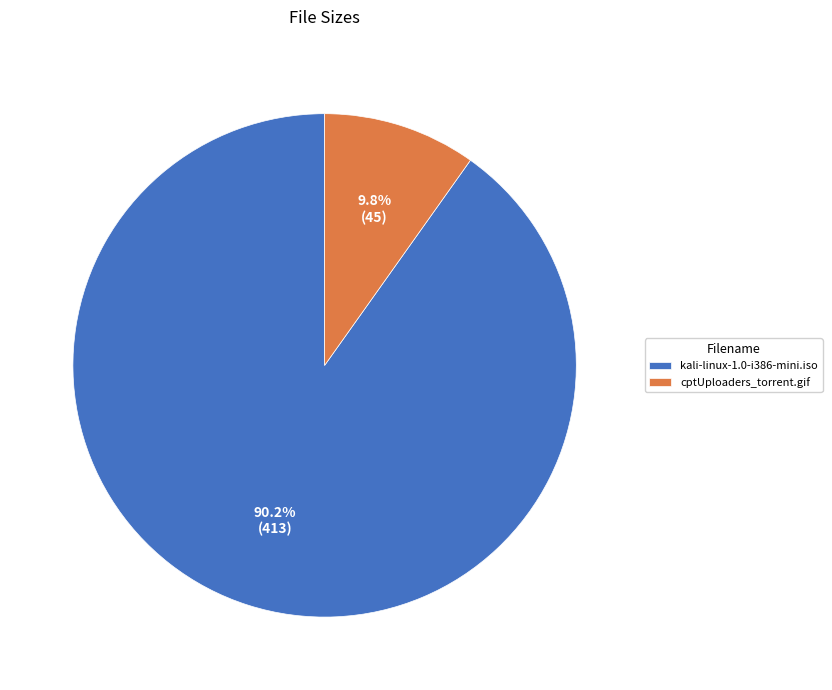

Which category has the biggest portion of the pie?

kali-linux-1.0-i386-mini.iso